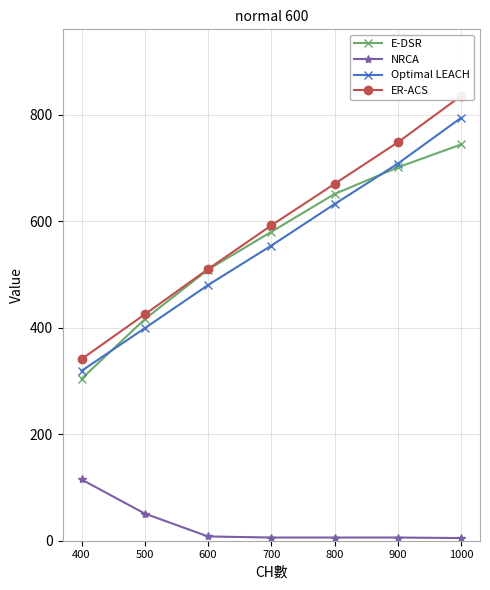

Is it true that Optimal LEACH equals 632 at 800?

True